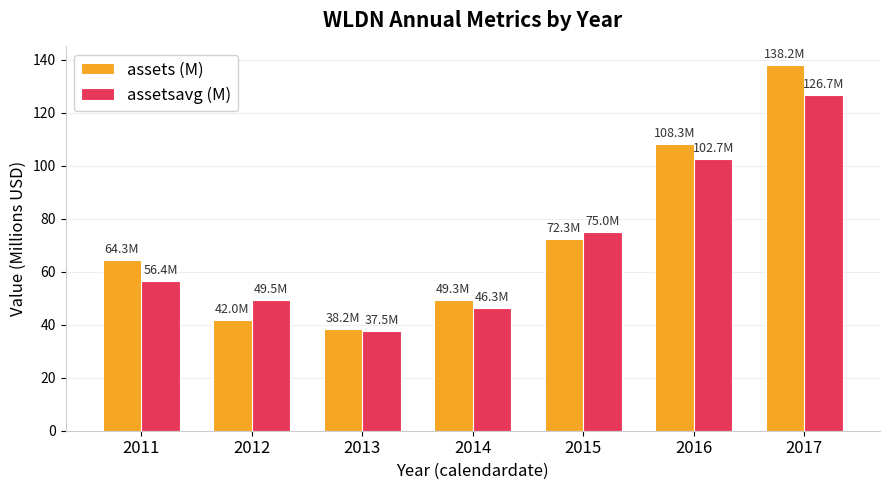

What is the difference between the maximum and minimum values in the assets (M) series?

99.9